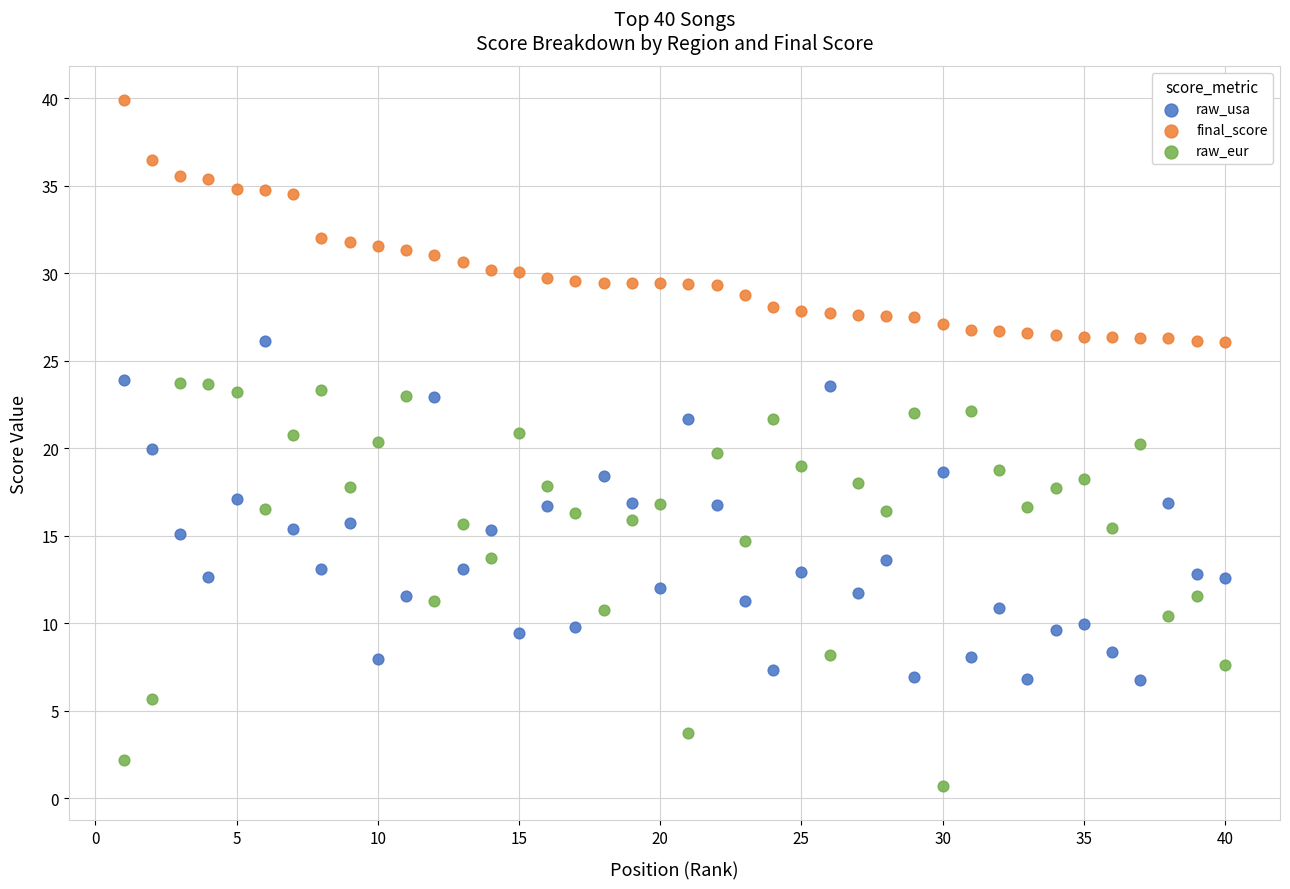

Which series reaches the maximum Y coordinate?

final_score